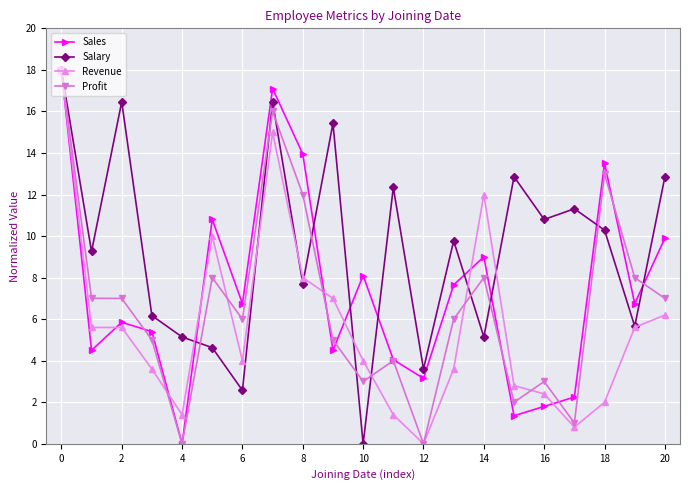

Rank the series by their average value, from lowest to highest.

Revenue, Profit, Sales, Salary